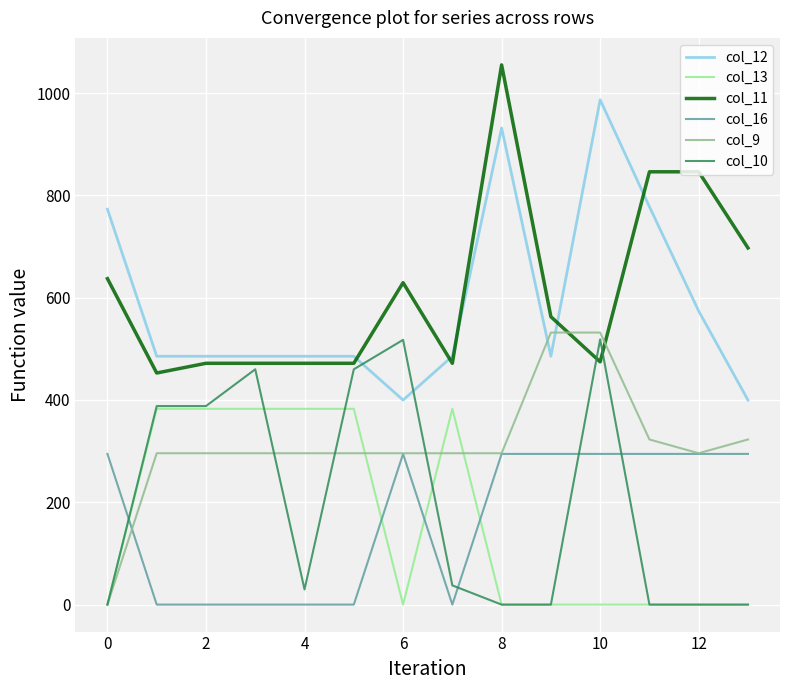

What is the maximum value shown in the chart?

1055.0